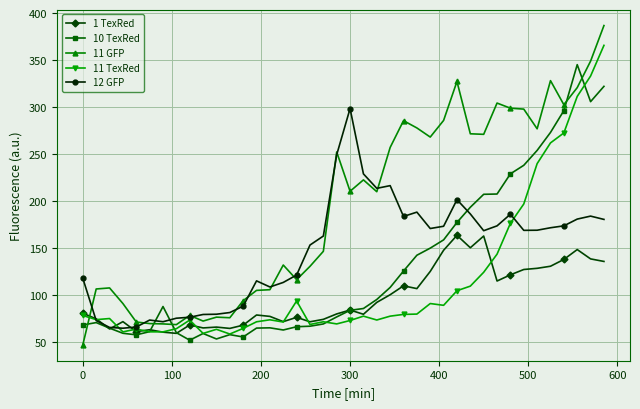

Which series has the largest total across all categories?

11 GFP